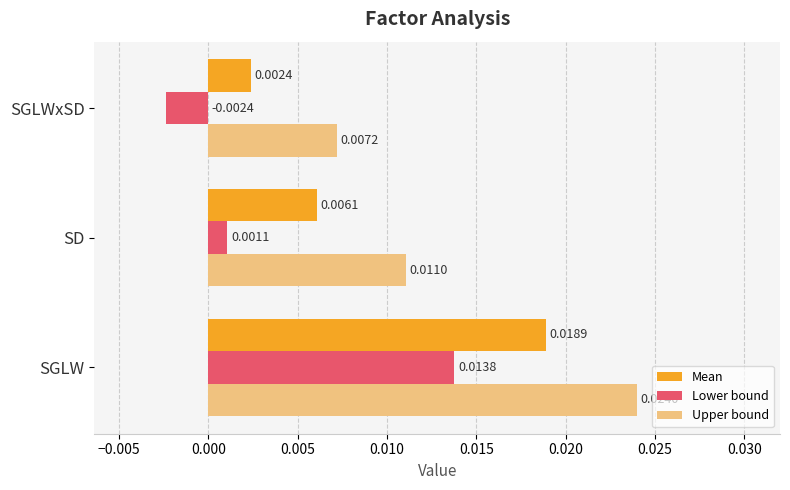

Count the number of data series in this chart.

3